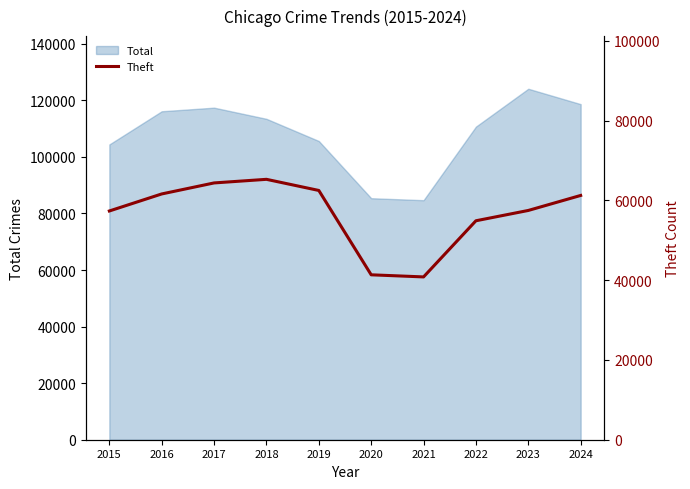

The chart shows a value of 103345 at 2016. True or false?

False